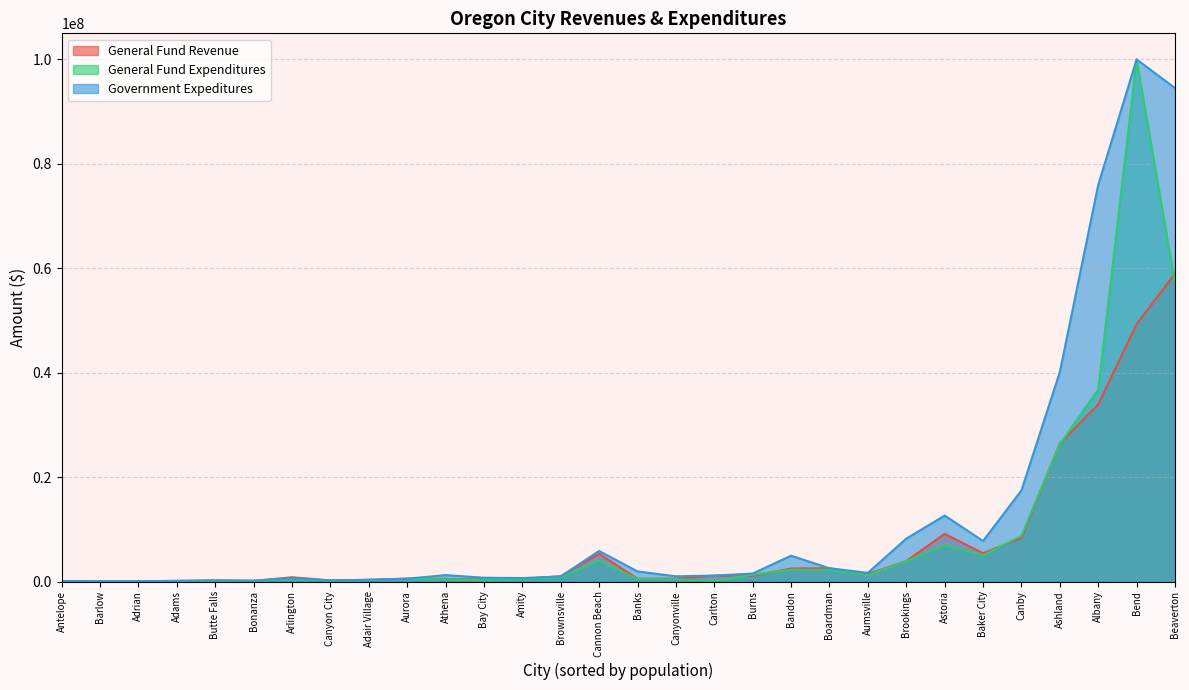

Rank the categories by General Fund Expenditures value from highest to lowest.

Bend, Beaverton, Albany, Ashland, Canby, Astoria, Baker City, Cannon Beach, Brookings, Bandon, Boardman, Burns, Aumsville, Brownsville, Amity, Aurora, Arlington, Banks, Athena, Canyonville, Bay City, Adair Village, Canyon City, Butte Falls, Carlton, Bonanza, Adams, Adrian, Antelope, Barlow